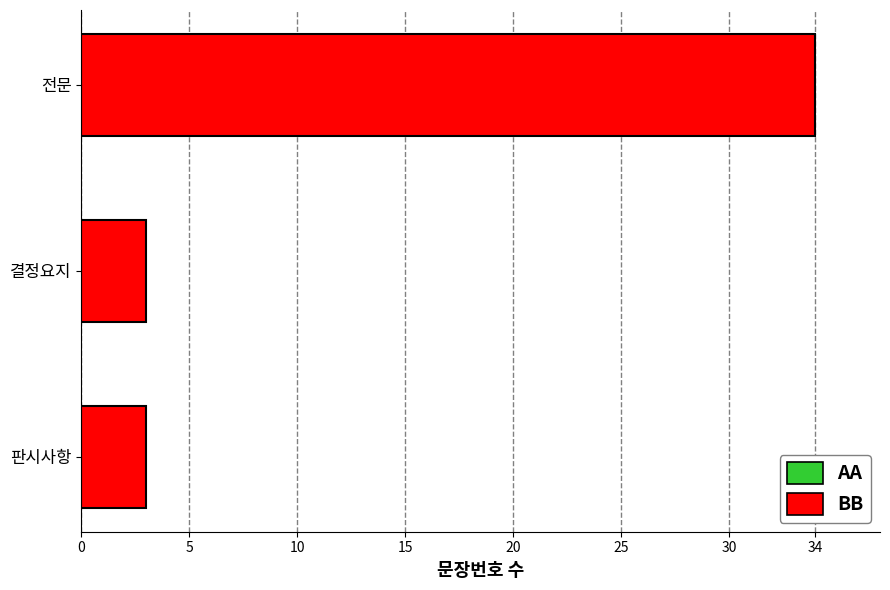

The value at 전문 is 34. True or false?

True